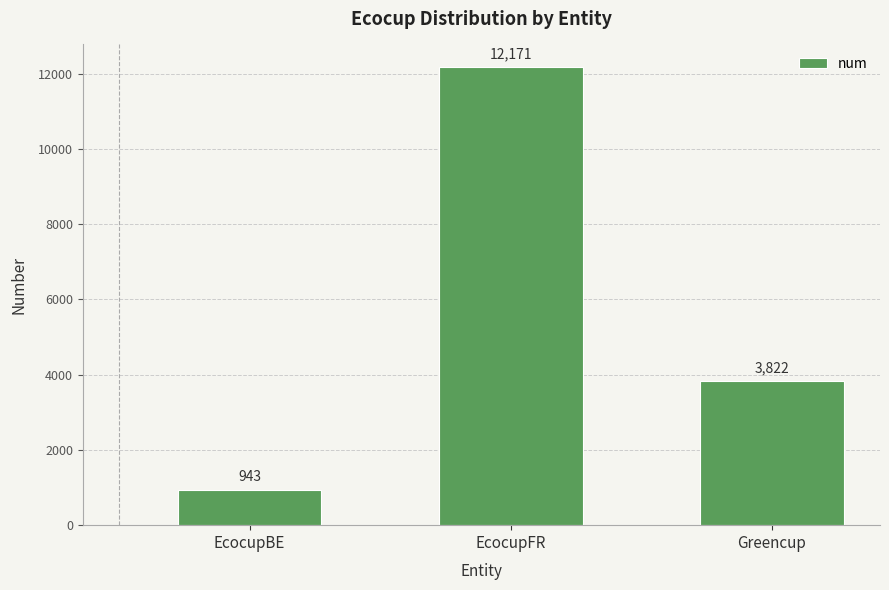

What is the sum of the values at Greencup and EcocupFR?

15993